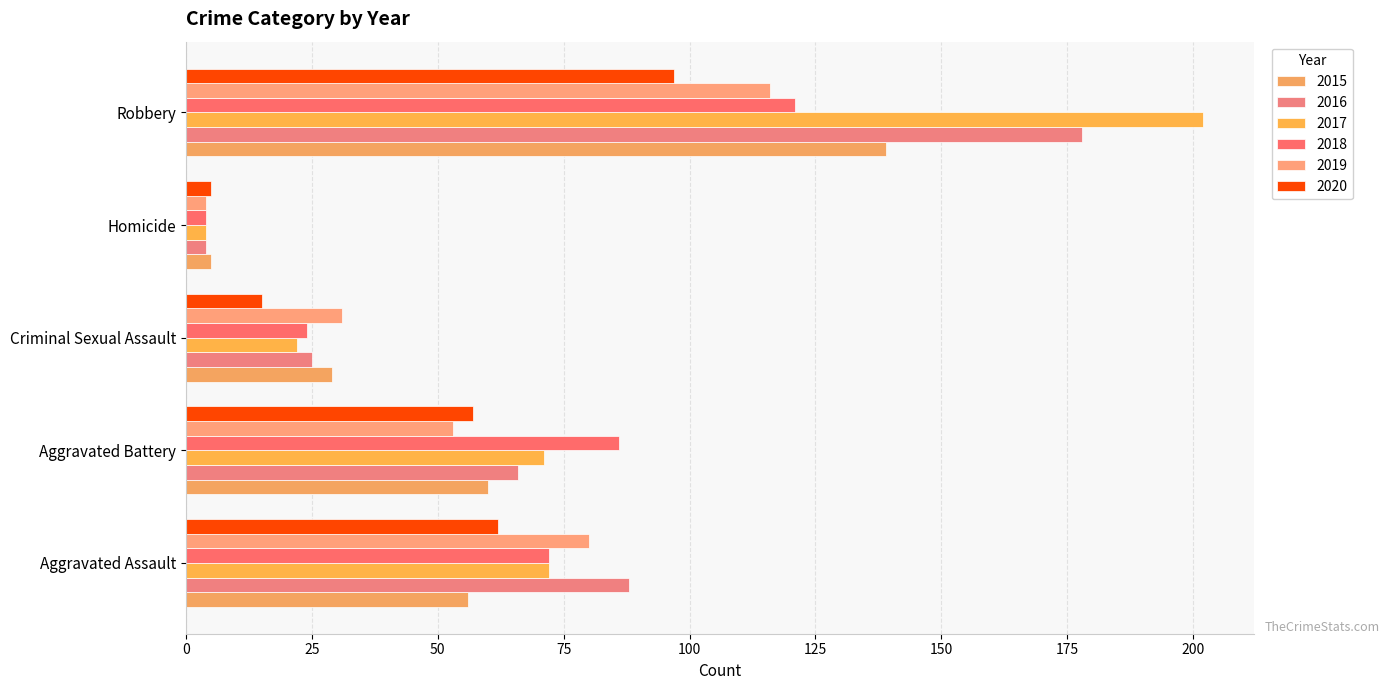

How many data points does each series have?

5